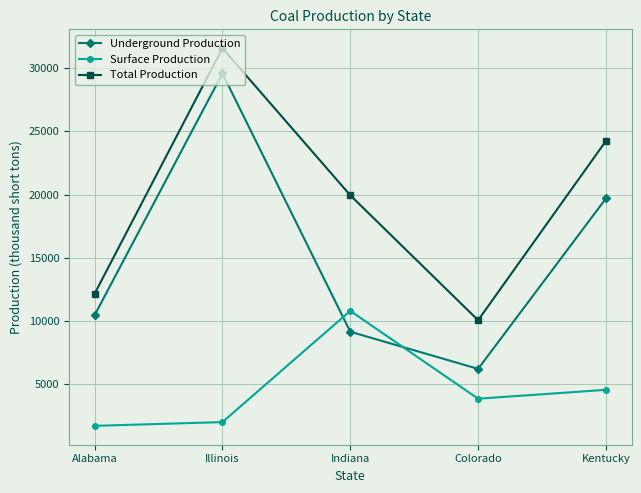

Is the value of Surface Production at Colorado greater than the value of Total Production at Kentucky?

No